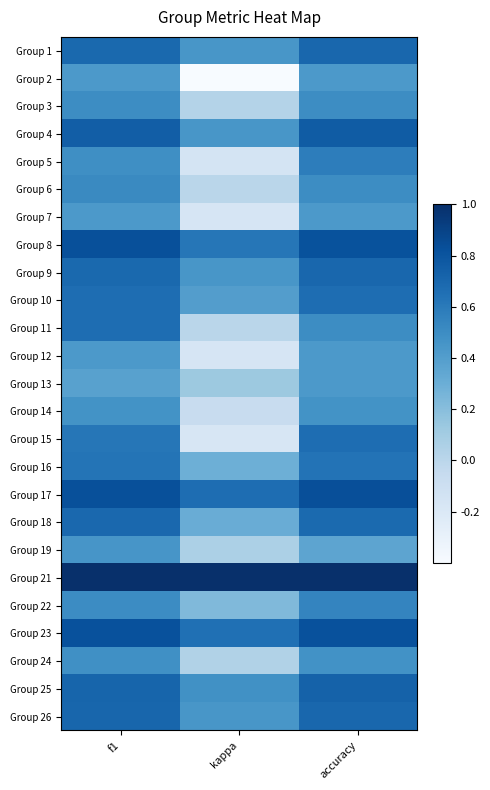

At f1, list the series in order from largest to smallest.

Group 21, Group 17, Group 8, Group 23, Group 4, Group 25, Group 26, Group 18, Group 1, Group 9, Group 10, Group 11, Group 16, Group 15, Group 6, Group 22, Group 3, Group 5, Group 24, Group 14, Group 19, Group 2, Group 7, Group 12, Group 13